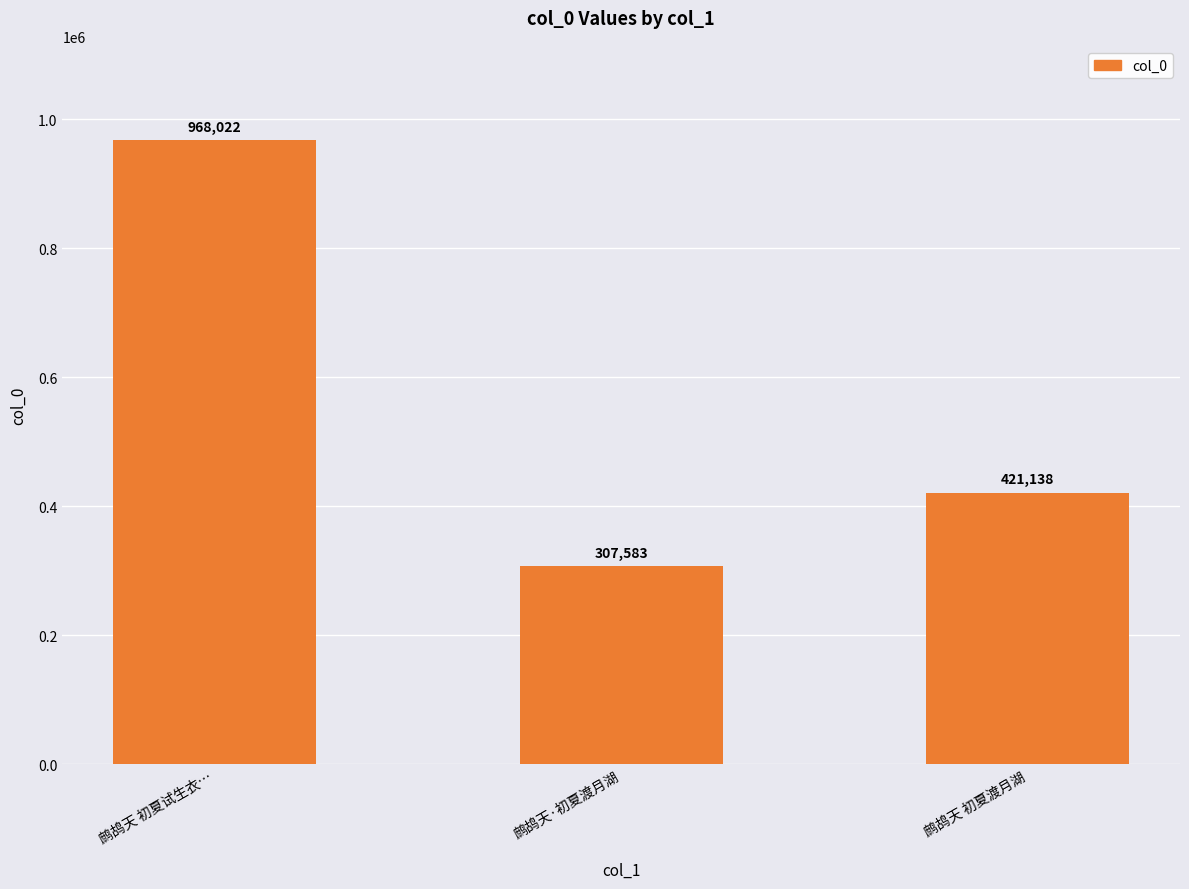

The chart shows a value of 149674 at 鹧鸪天 初夏渡月湖. True or false?

False